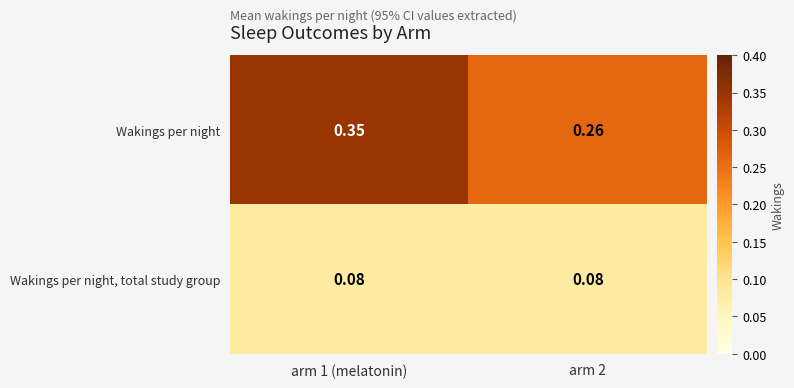

Count the number of categories in the chart.

2